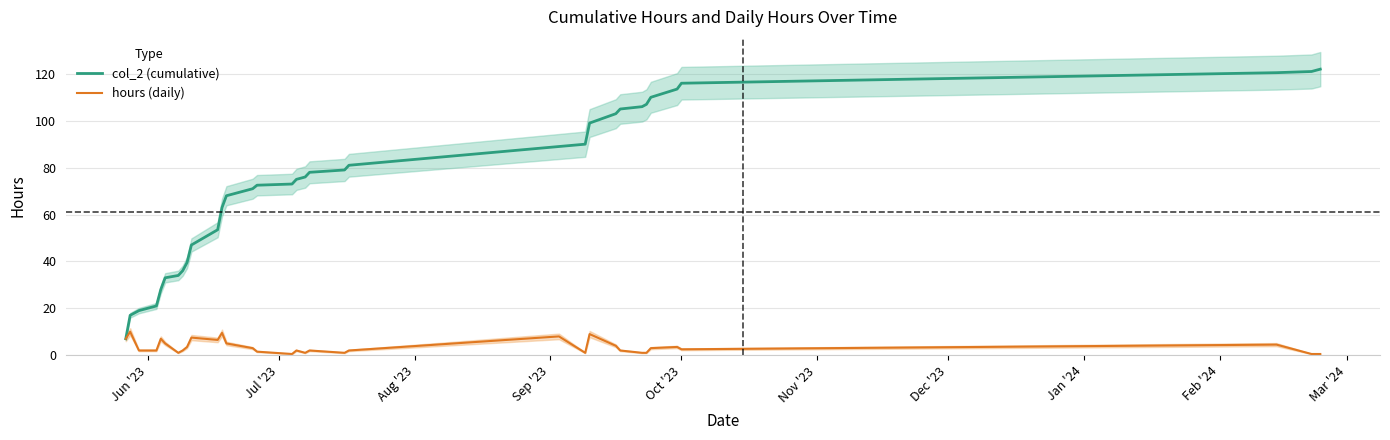

True or false: col_2 (cumulative) and hours (daily) intersect in this chart.

False